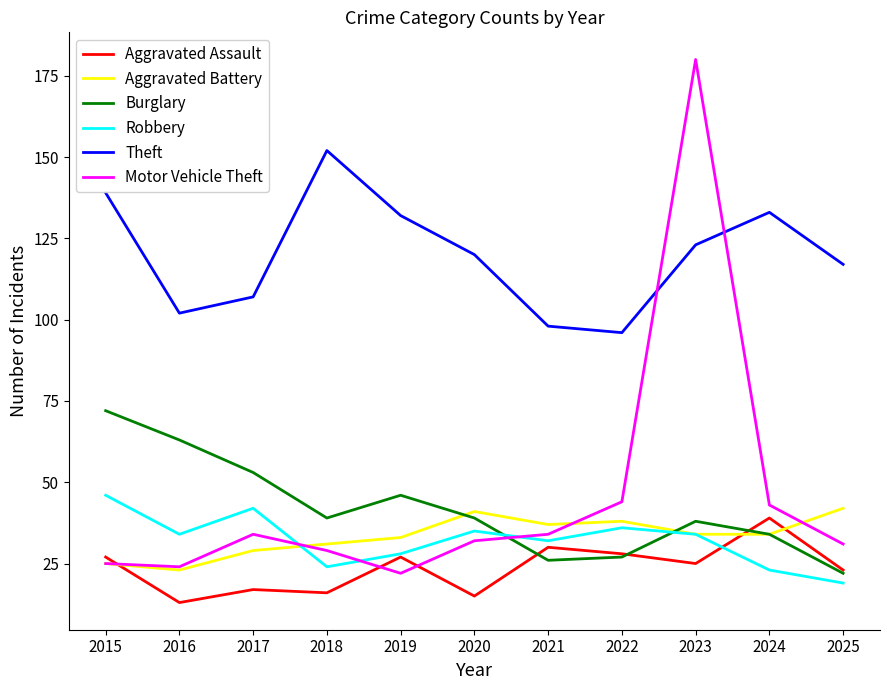

At which category is the sum across all series the highest?

2023